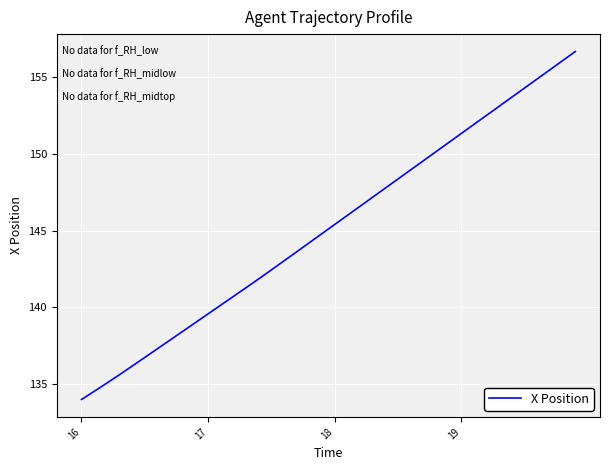

What is the minimum value shown in the chart?

134.0